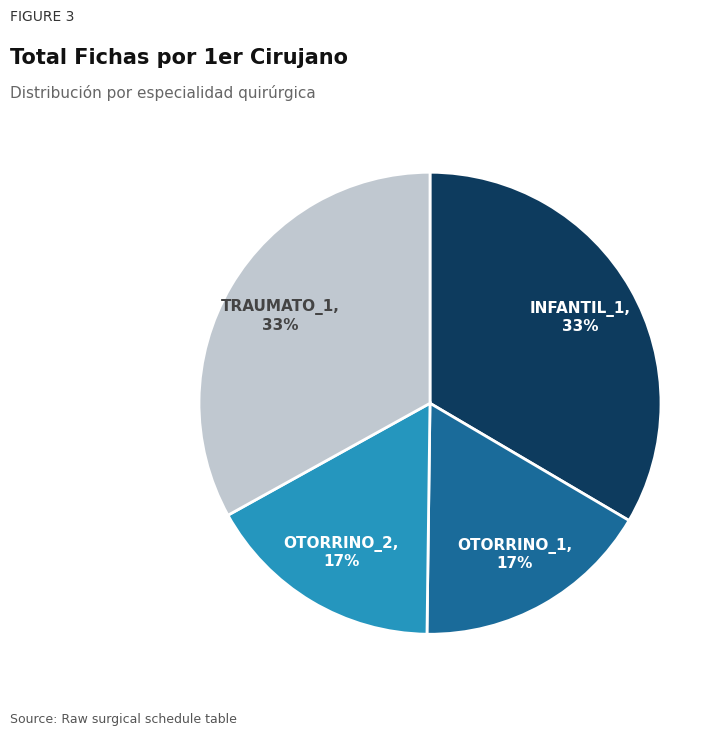

Is there any slice that represents more than half of the pie?

No